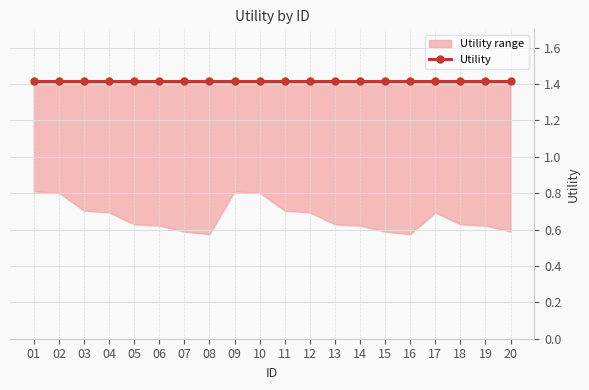

Count the number of categories in the chart.

20